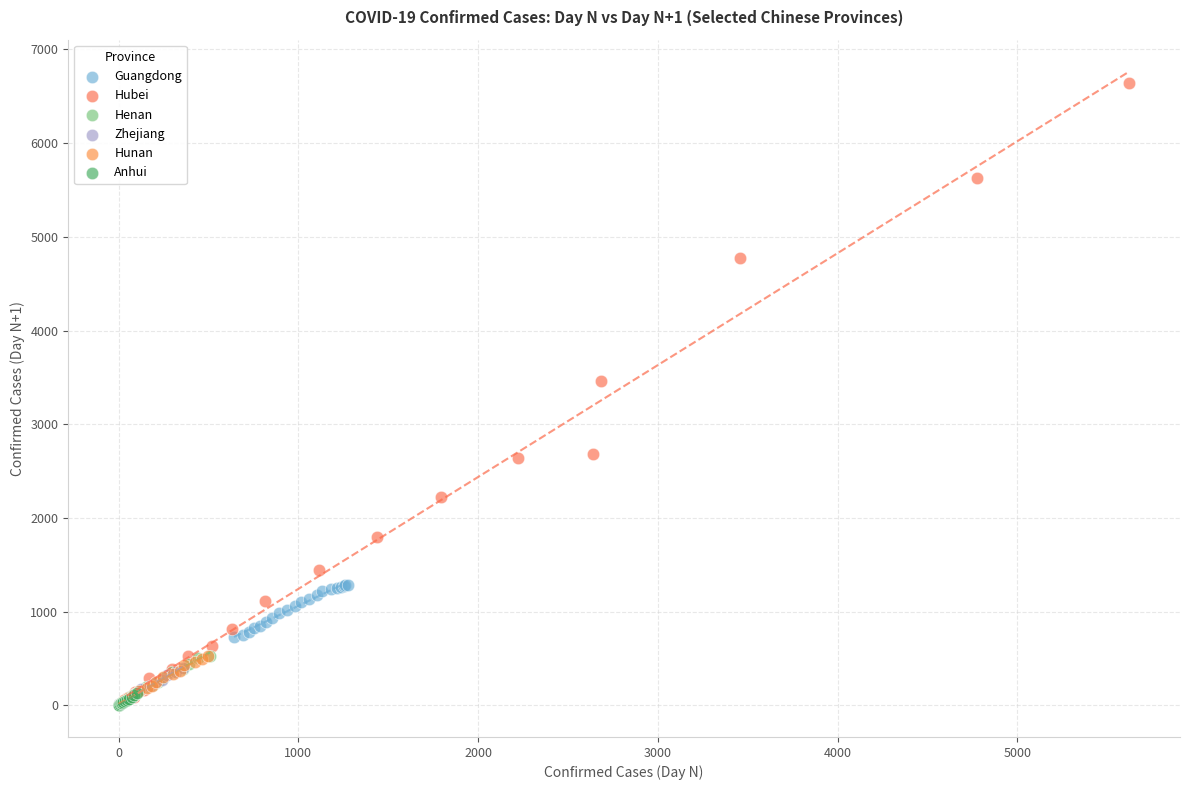

What are all the series names shown in the legend?

Guangdong, Hubei, Henan, Zhejiang, Hunan, Anhui